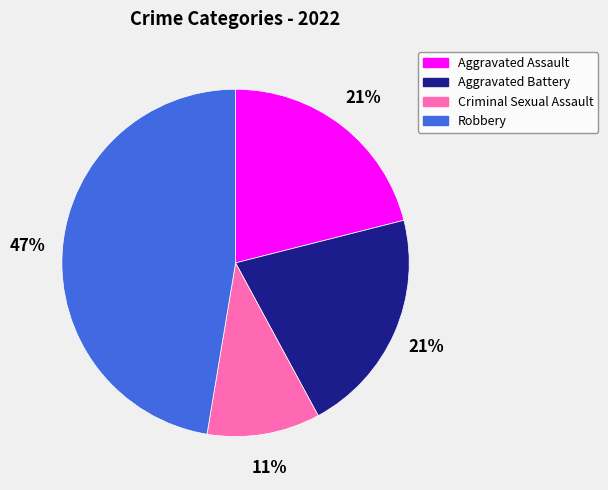

Is the sum of Criminal Sexual Assault and Robbery greater than half?

Yes